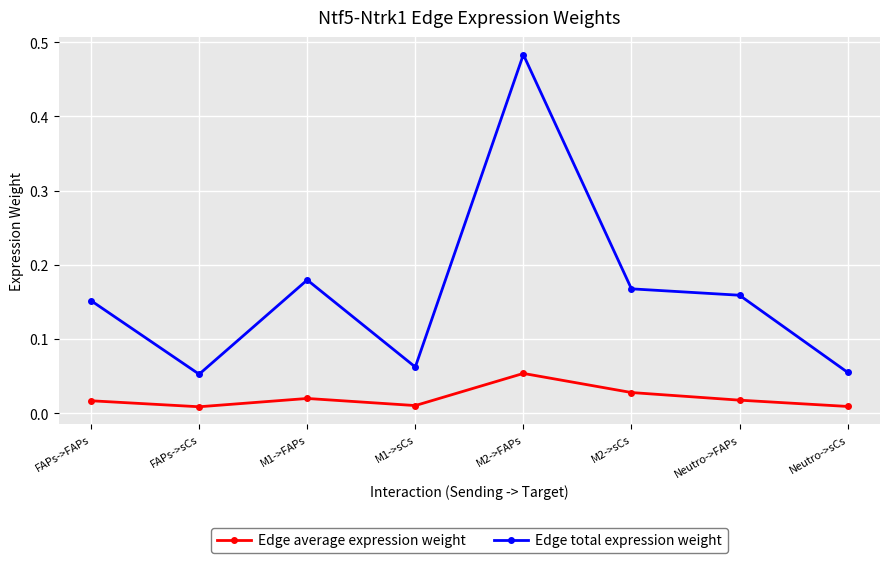

What is the label of the 5th point from the right?

M1->sCs